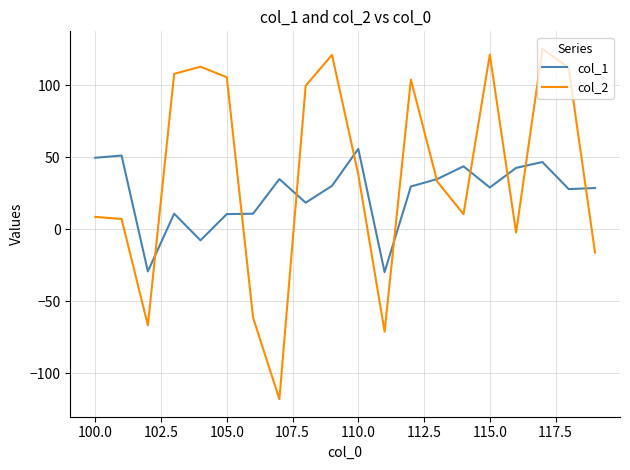

Rank the series by their maximum value, from lowest to highest.

col_1, col_2